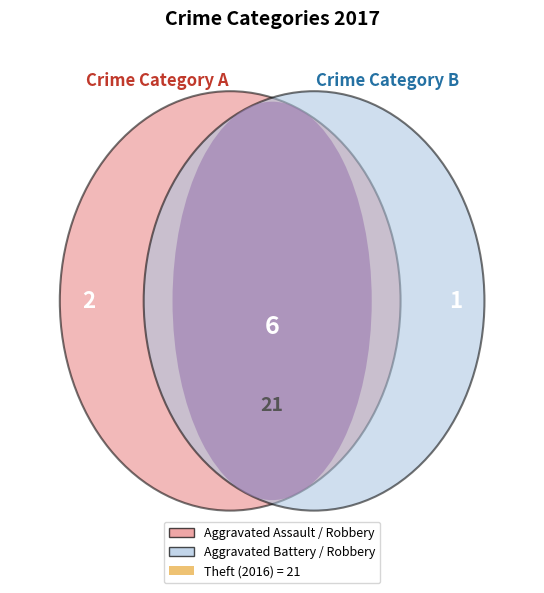

Rank the categories by value from lowest to highest.

Aggravated Battery, Aggravated Assault, Robbery, Theft